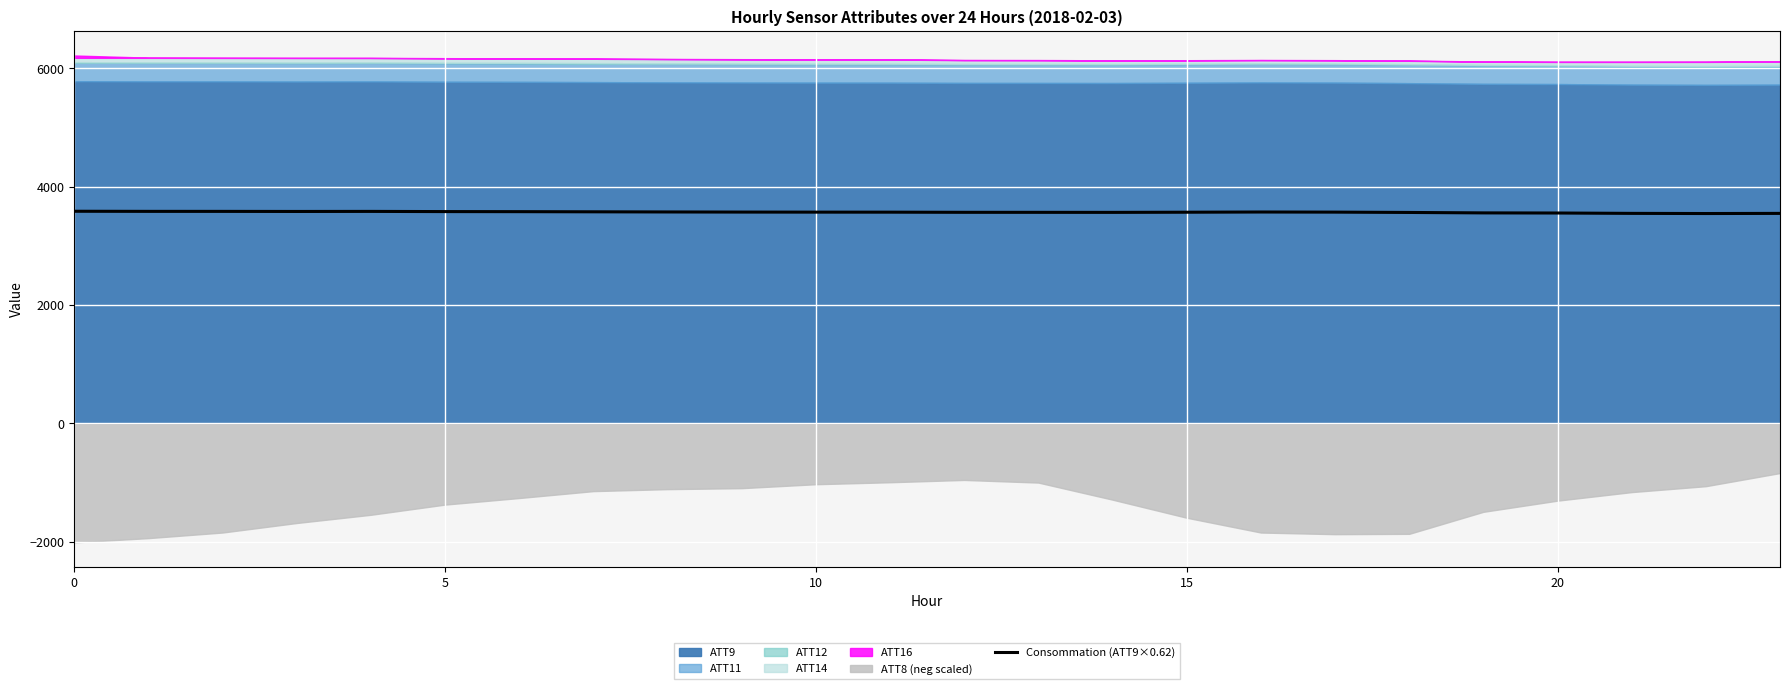

Between 12 and 6, which is larger?

6